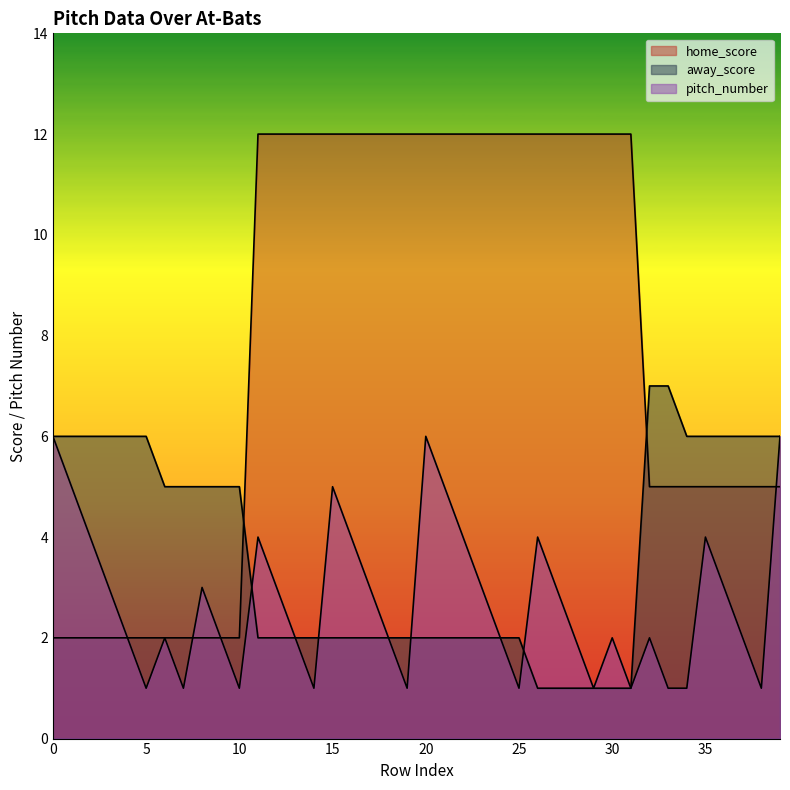

Which series has the largest range (max minus min)?

home_score